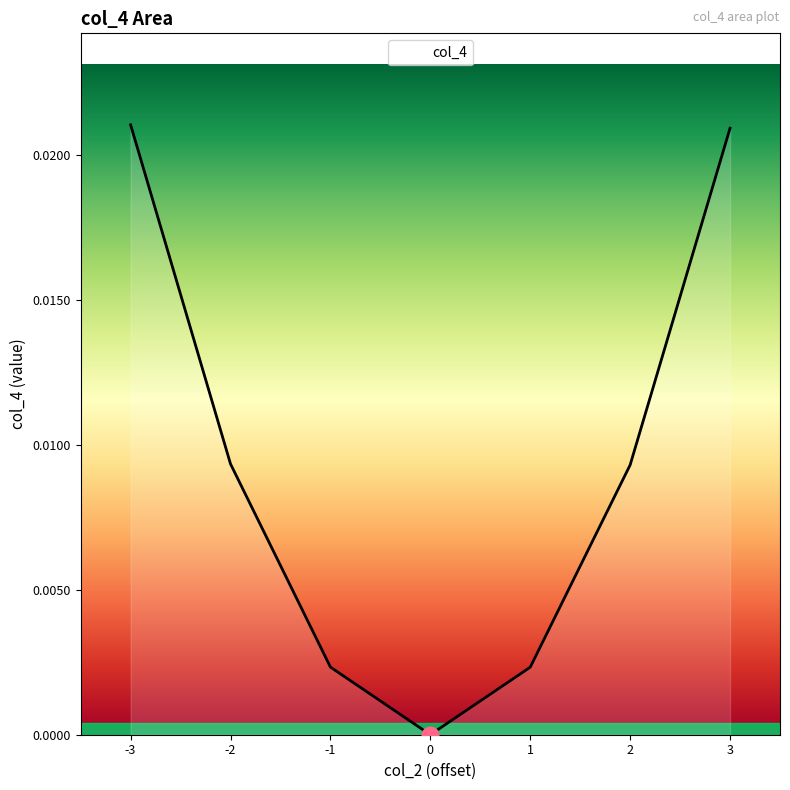

The chart shows a value of 0.0 at 1. True or false?

True